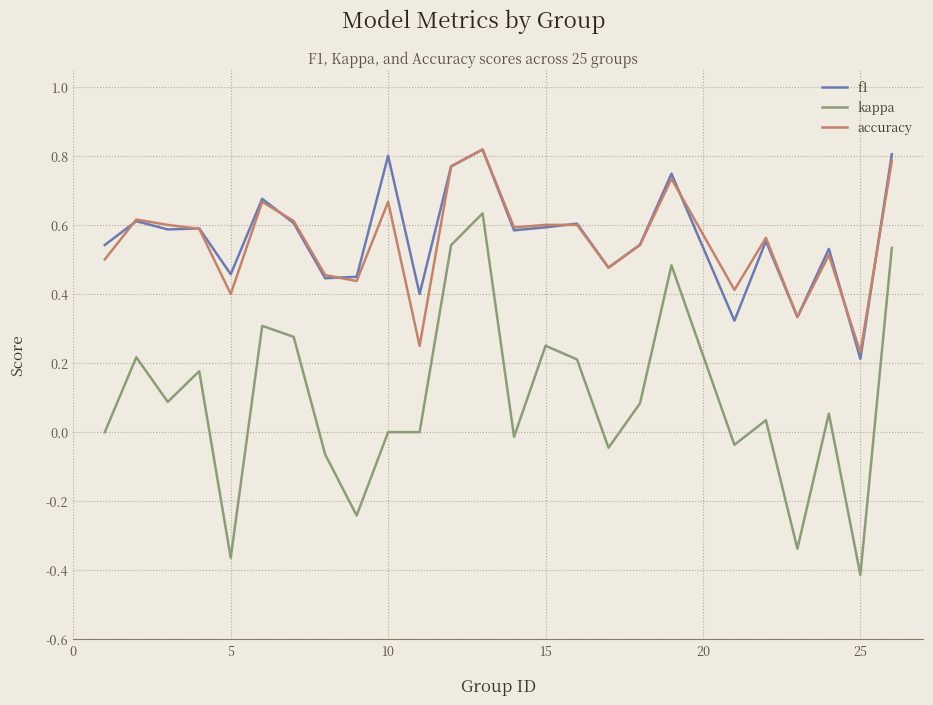

True or false: accuracy and kappa intersect in this chart.

False